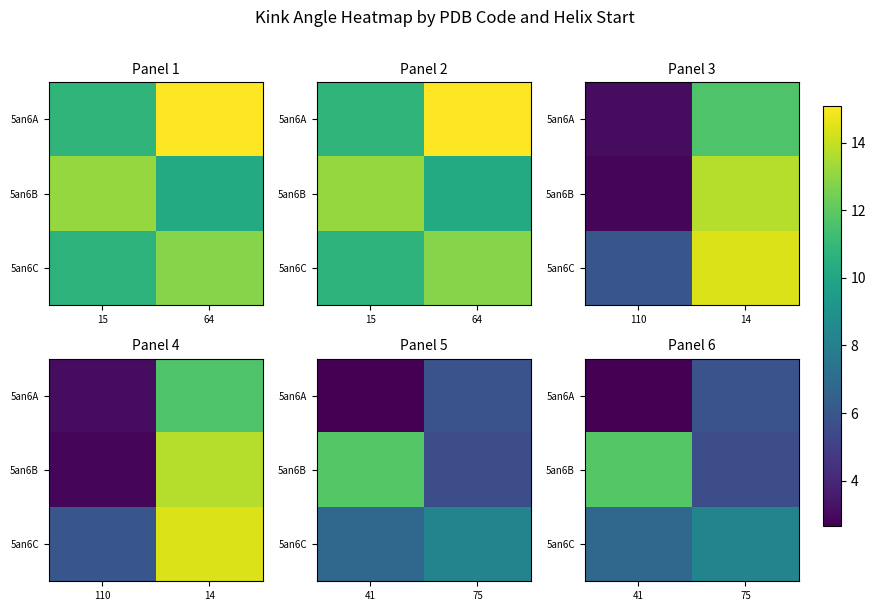

Rank the series by their maximum value, from lowest to highest.

5an6A, 5an6C, 5an6B